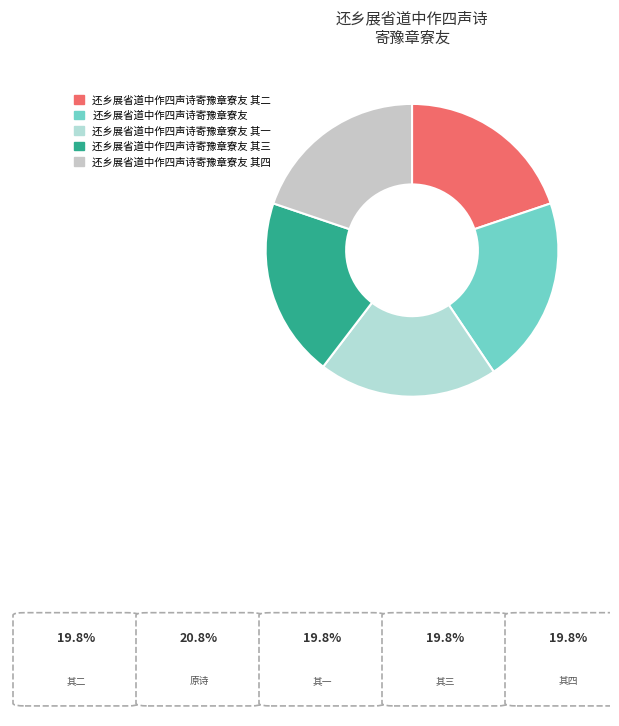

Is 还乡展省道中作四声诗寄豫章寮友 其二 the majority of the pie?

No